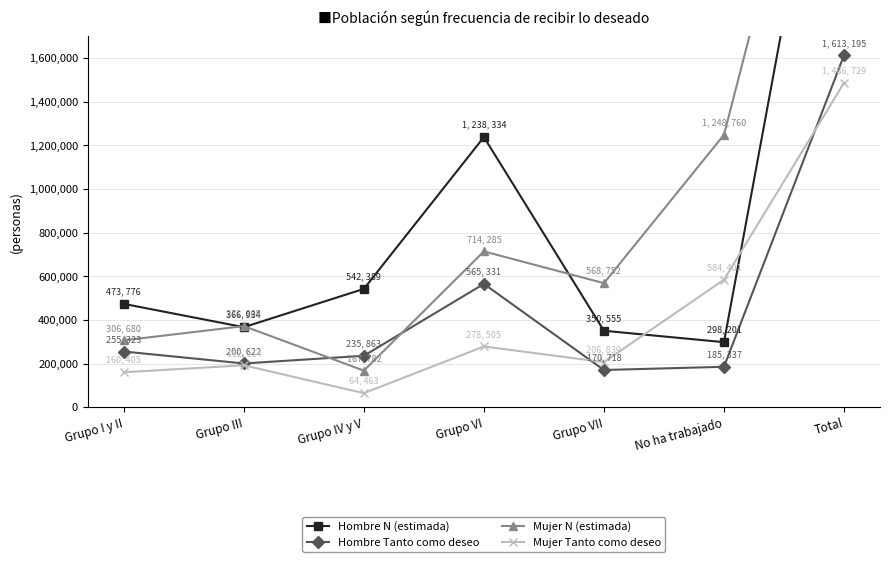

The value of Hombre Tanto como deseo at Total is 1106100. True or false?

False